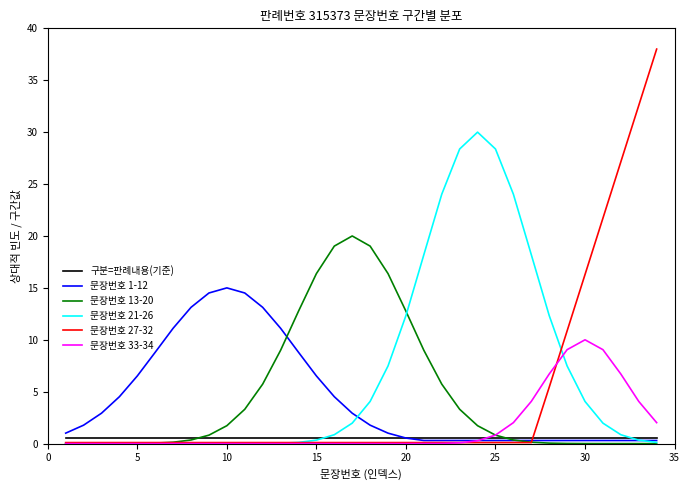

Which series has the largest total across all categories?

문장번호 21-26